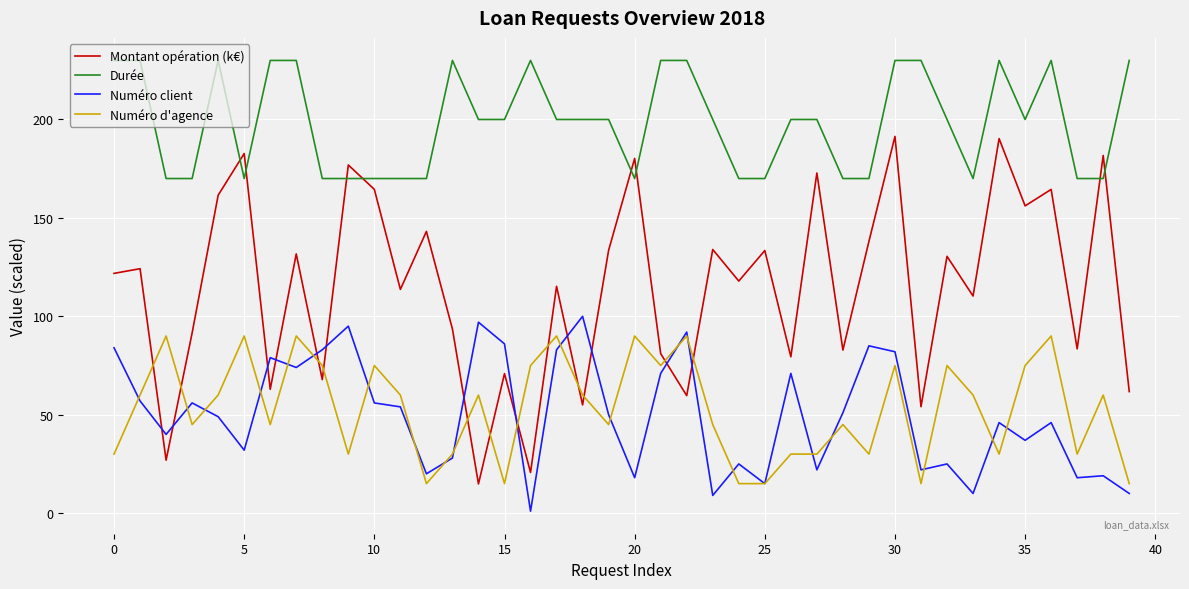

Which series has the widest spread of values?

Montant opération (k€)